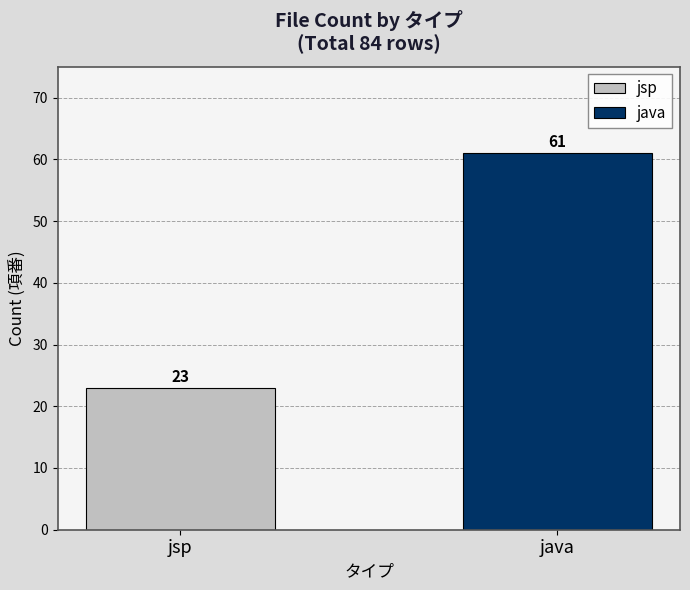

What is the greatest value displayed?

61